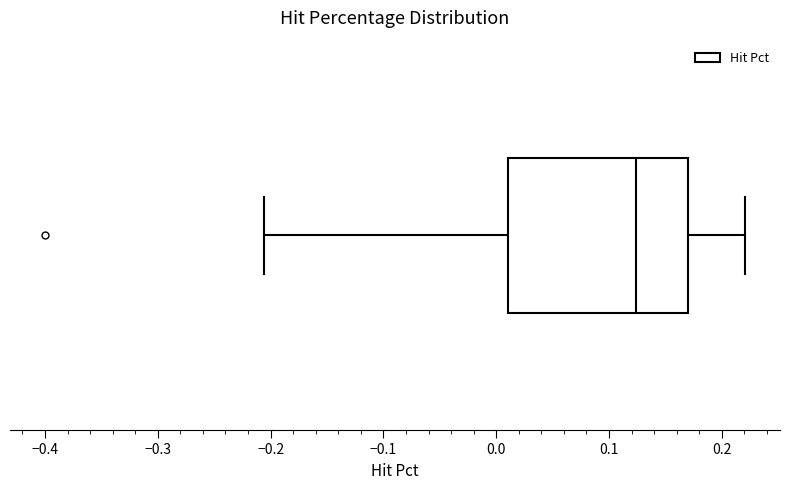

Read this box plot against the x-axis: the position of the median line, the range covered by the box, and the ends of both whiskers. The values are not printed on the chart, so give them approximately, as read against the axis.

median 0.12, box 0.01 to 0.17, whiskers -0.21 to 0.22